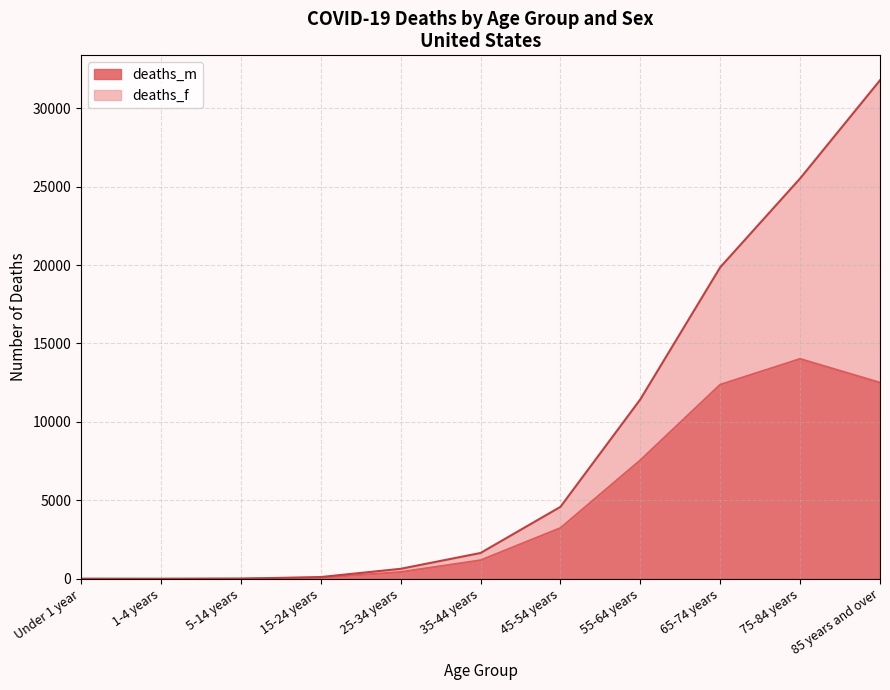

What is the change in value from 55-64 years to 65-74 years?

+4817